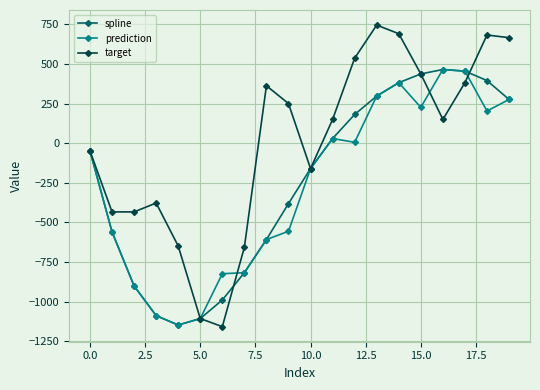

What is the difference between the maximum and minimum values in the prediction series?

1612.8